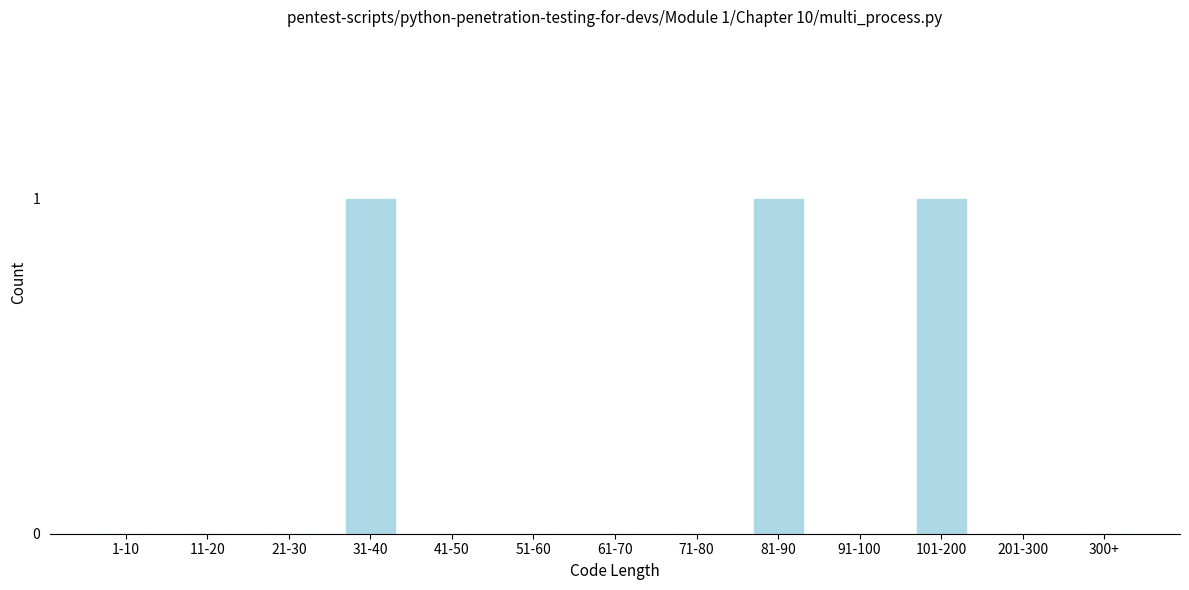

Reading right to left, what are all the values shown in this chart?

300+=0	201-300=0	101-200=1	91-100=0	81-90=1	71-80=0	61-70=0	51-60=0	41-50=0	31-40=1	21-30=0	11-20=0	1-10=0